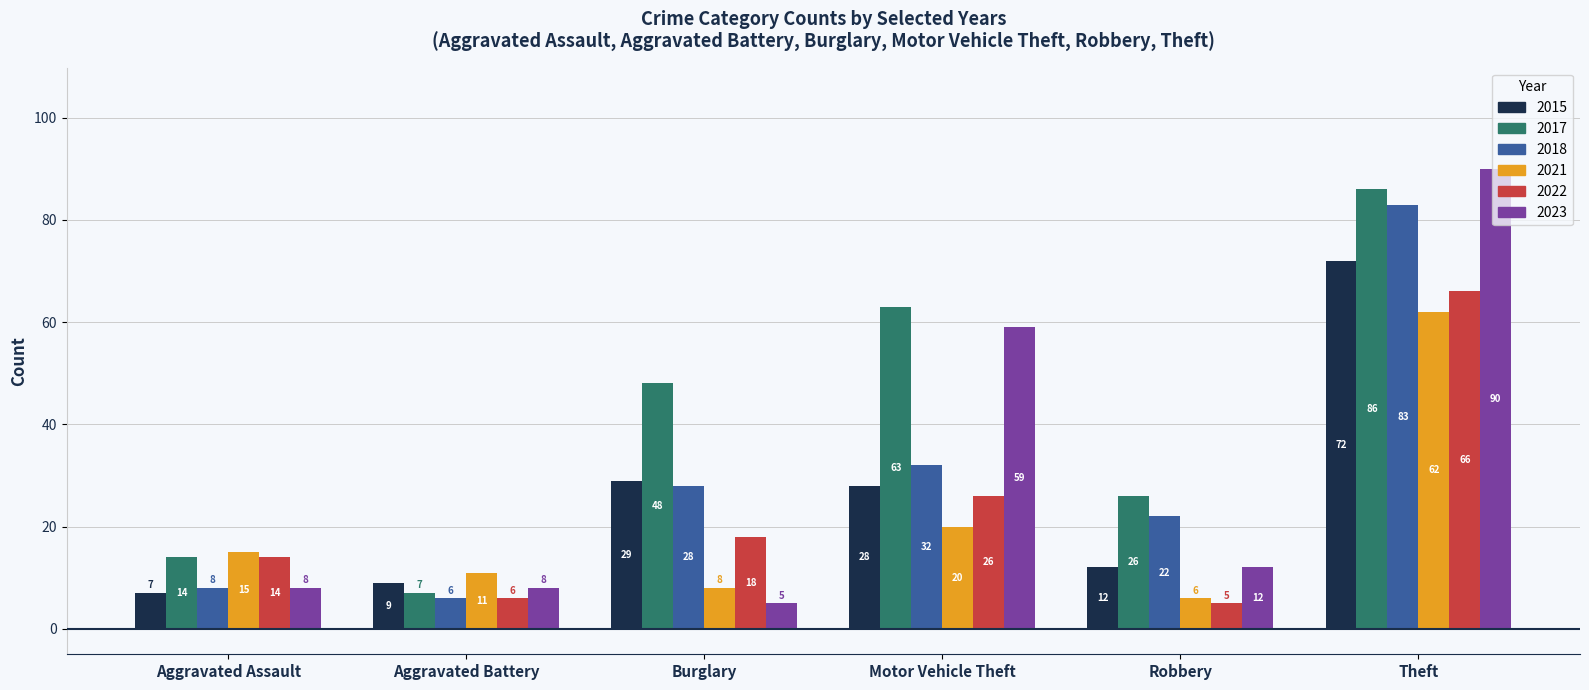

Reading right to left, list all the values displayed in this chart.

2015: Theft=72	Robbery=12	Motor Vehicle Theft=28	Burglary=29	Aggravated Battery=9	Aggravated Assault=7
2017: Theft=86	Robbery=26	Motor Vehicle Theft=63	Burglary=48	Aggravated Battery=7	Aggravated Assault=14
2018: Theft=83	Robbery=22	Motor Vehicle Theft=32	Burglary=28	Aggravated Battery=6	Aggravated Assault=8
2021: Theft=62	Robbery=6	Motor Vehicle Theft=20	Burglary=8	Aggravated Battery=11	Aggravated Assault=15
2022: Theft=66	Robbery=5	Motor Vehicle Theft=26	Burglary=18	Aggravated Battery=6	Aggravated Assault=14
2023: Theft=90	Robbery=12	Motor Vehicle Theft=59	Burglary=5	Aggravated Battery=8	Aggravated Assault=8